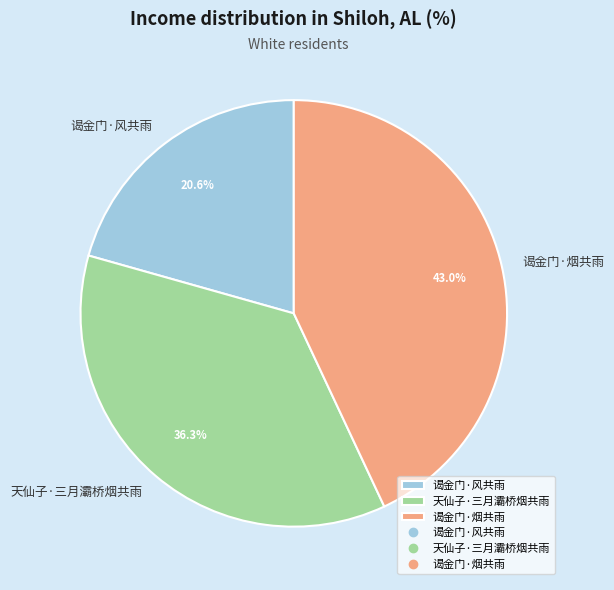

To the nearest percent, what is the average slice percentage?

33%